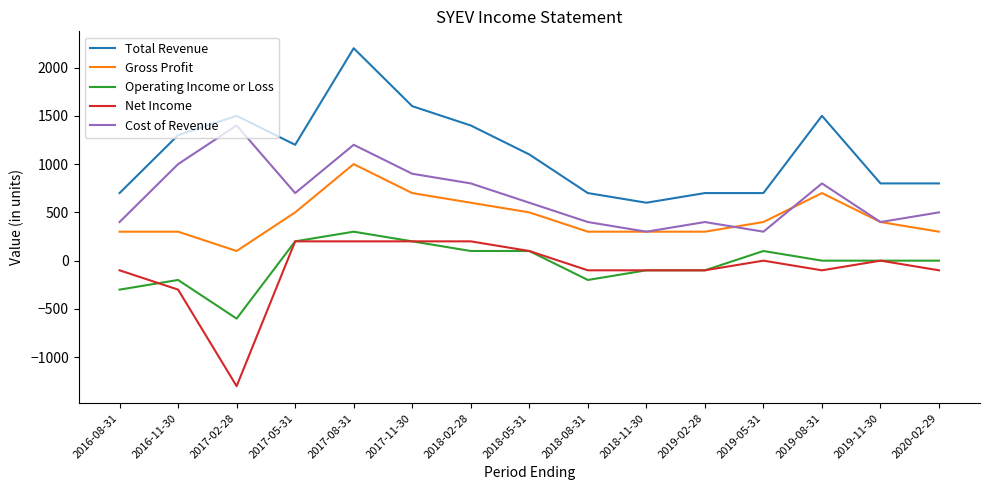

What is the total value across all series at 2020-02-29?

1500